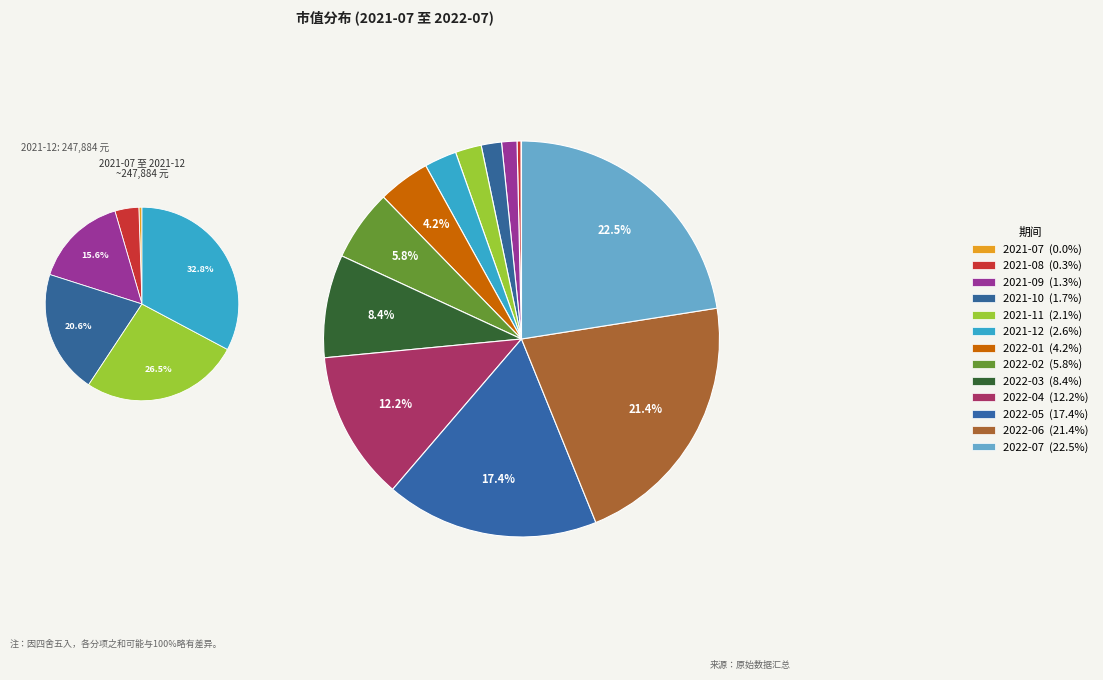

Do 2021-09 and 2021-07 together represent more than half of the pie?

No